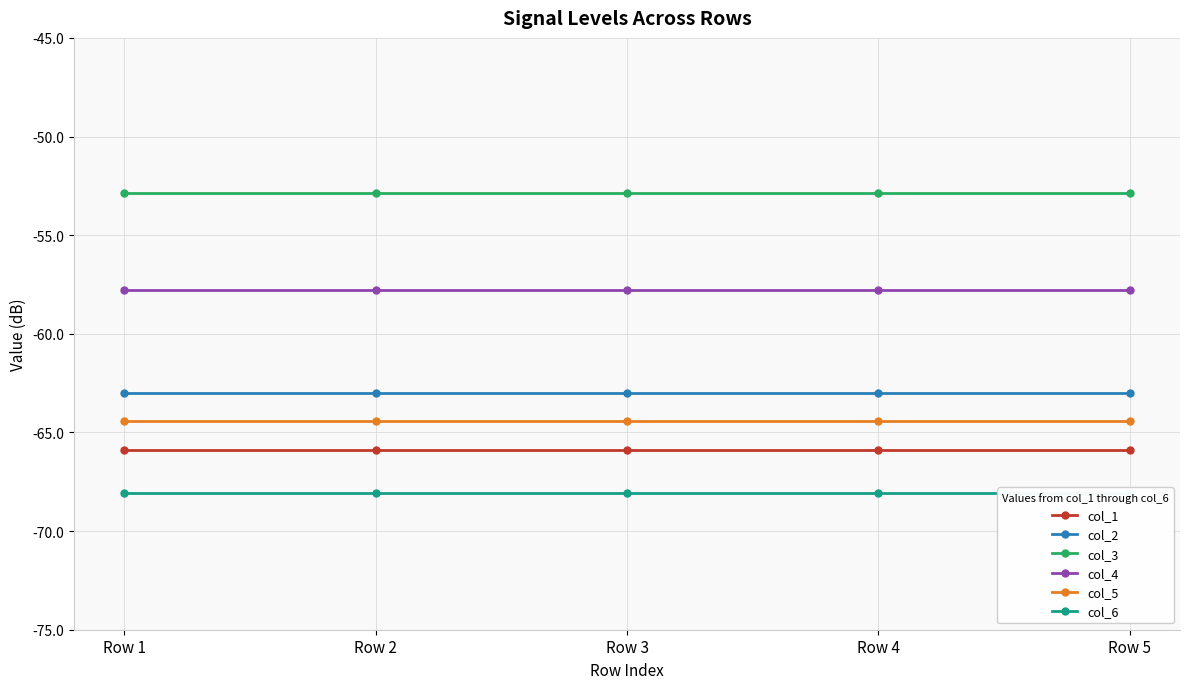

What is the average value of the col_1 series?

-65.9